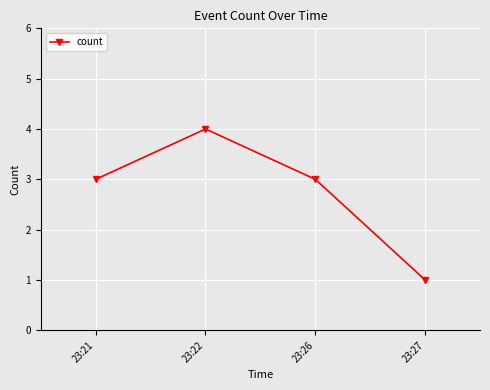

The value at 23:26 is 5. True or false?

False